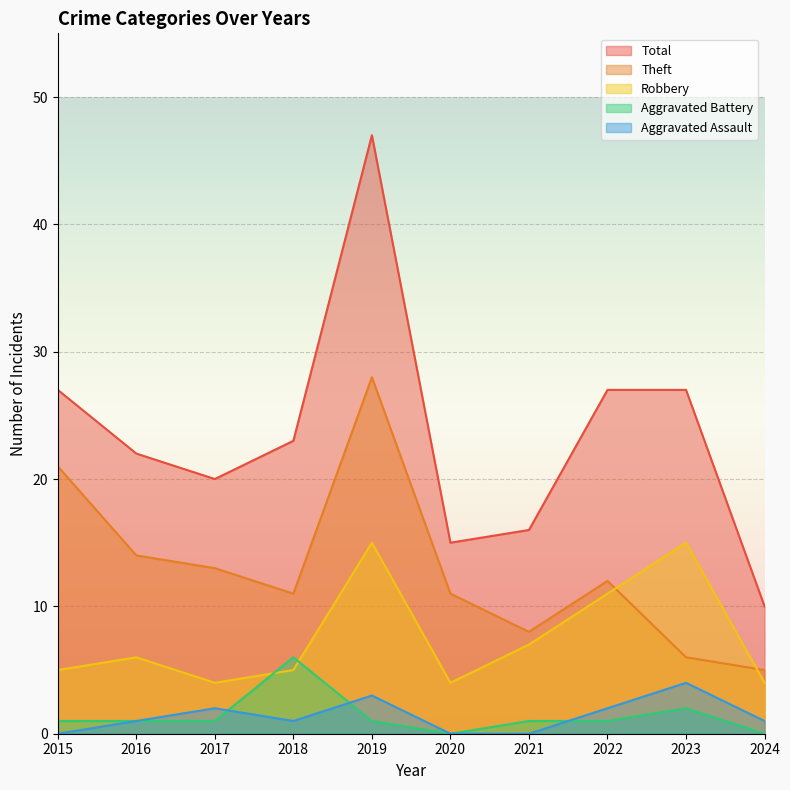

How many interior local peaks does the Total series have?

1